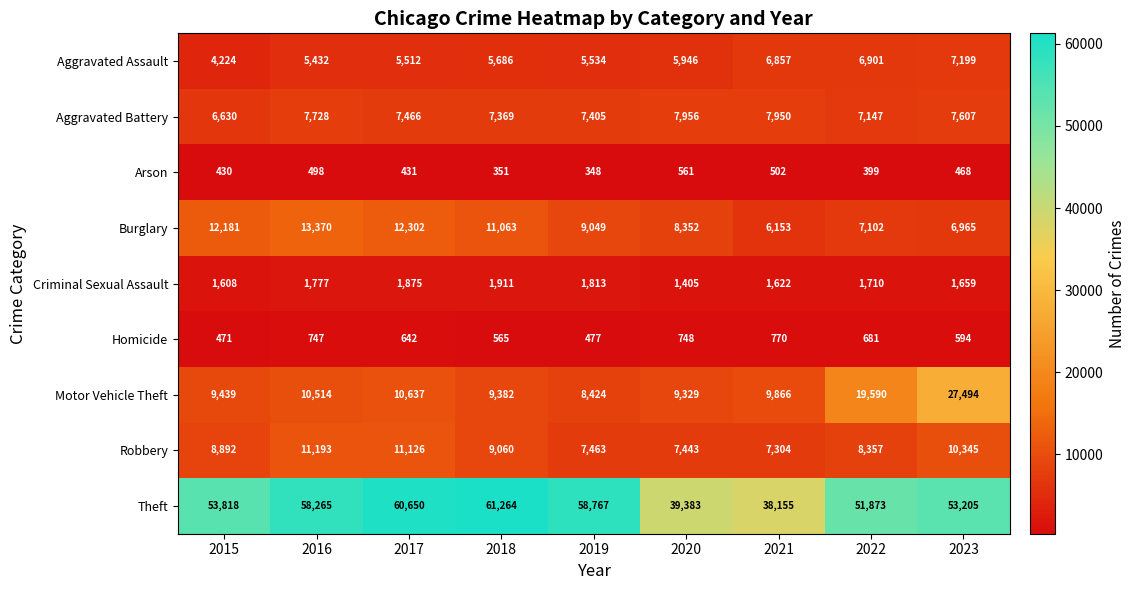

Count the number of data series in this chart.

9